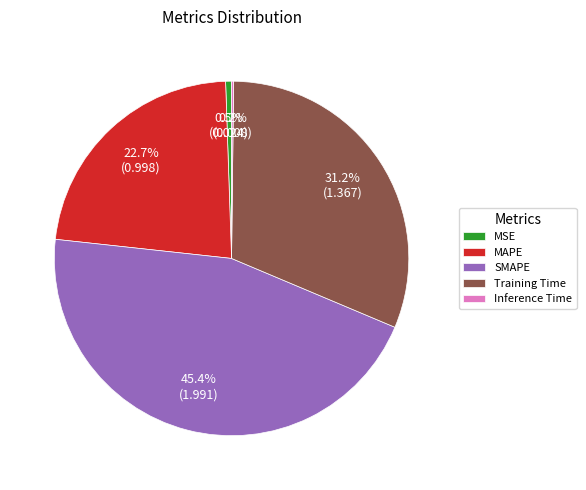

Does any single category account for the majority?

No